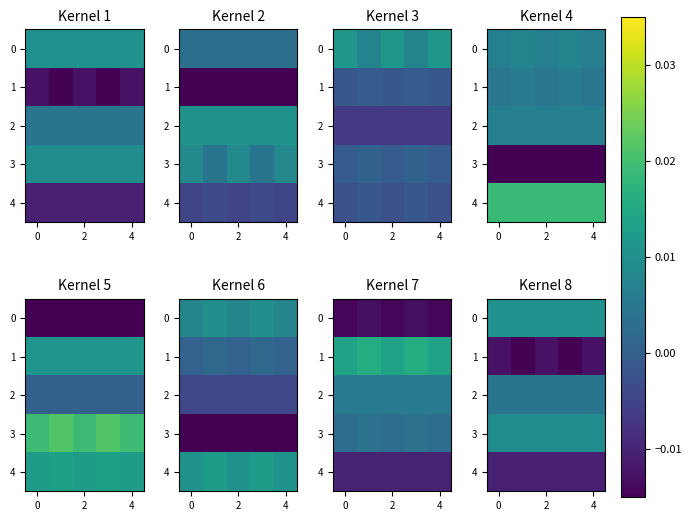

Rank the series by their maximum value, from highest to lowest.

0, 3, 2, 4, 1